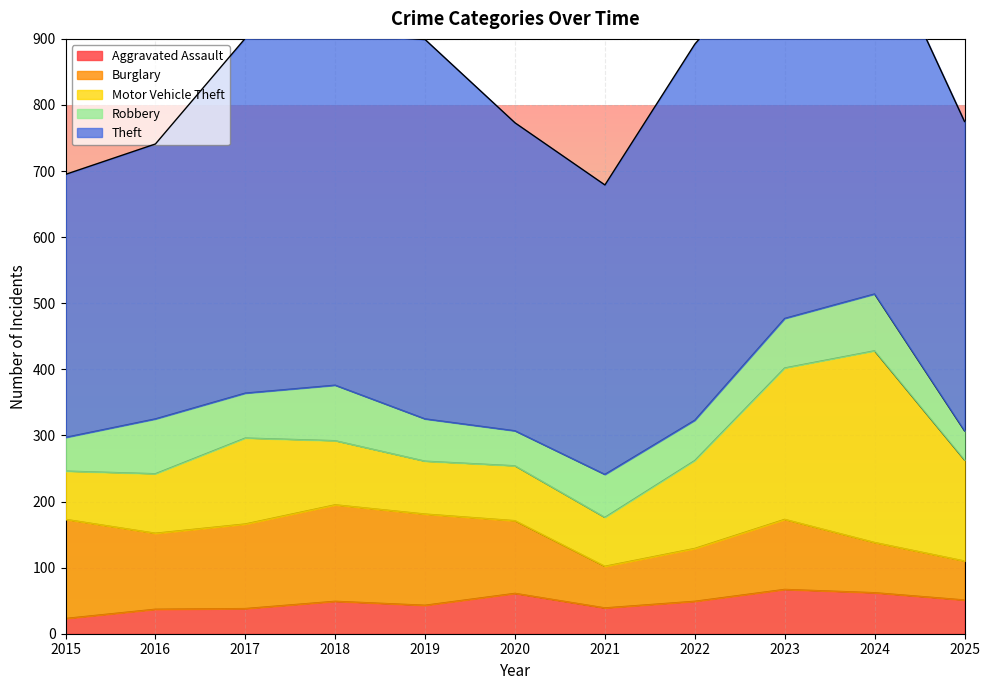

What is the difference between the maximum and minimum values in the Aggravated Assault series?

44